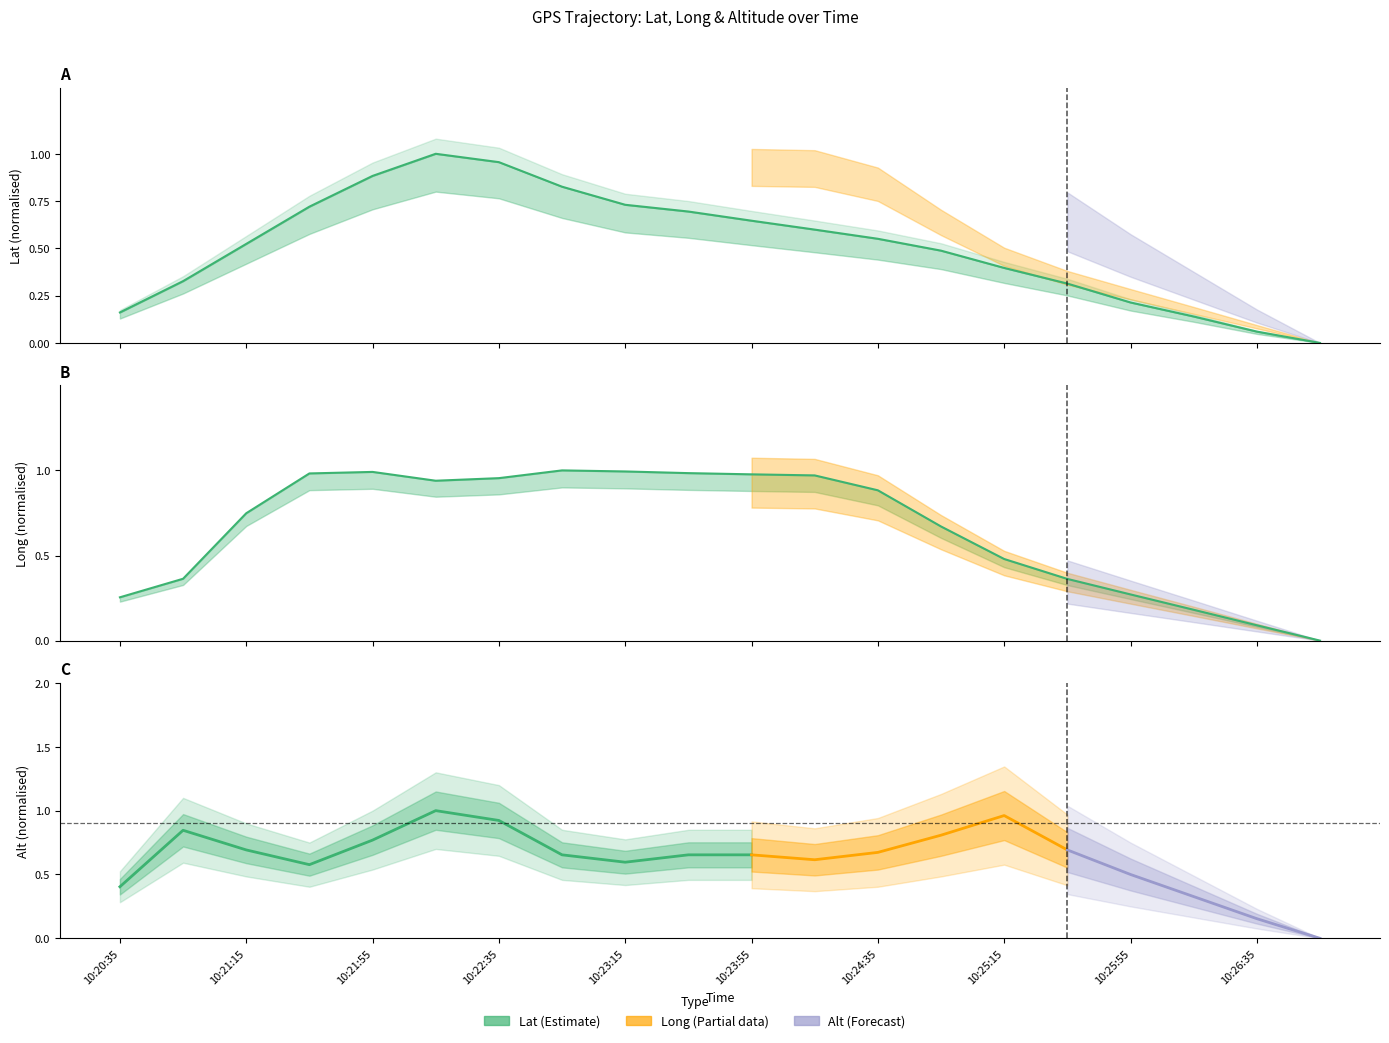

Where is the first local minimum for Long?

10:22:15